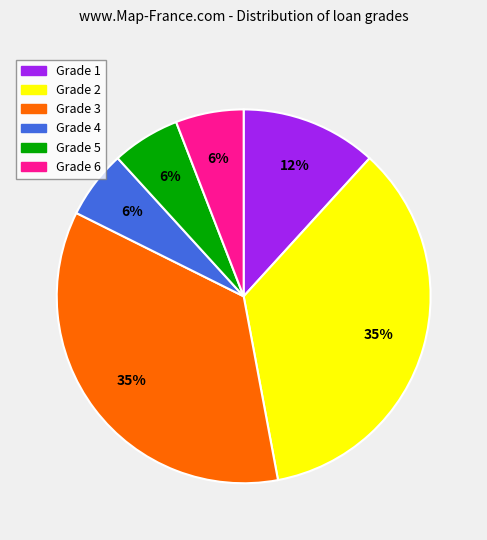

True or false: Grade 3 accounts for 35% of the total.

True